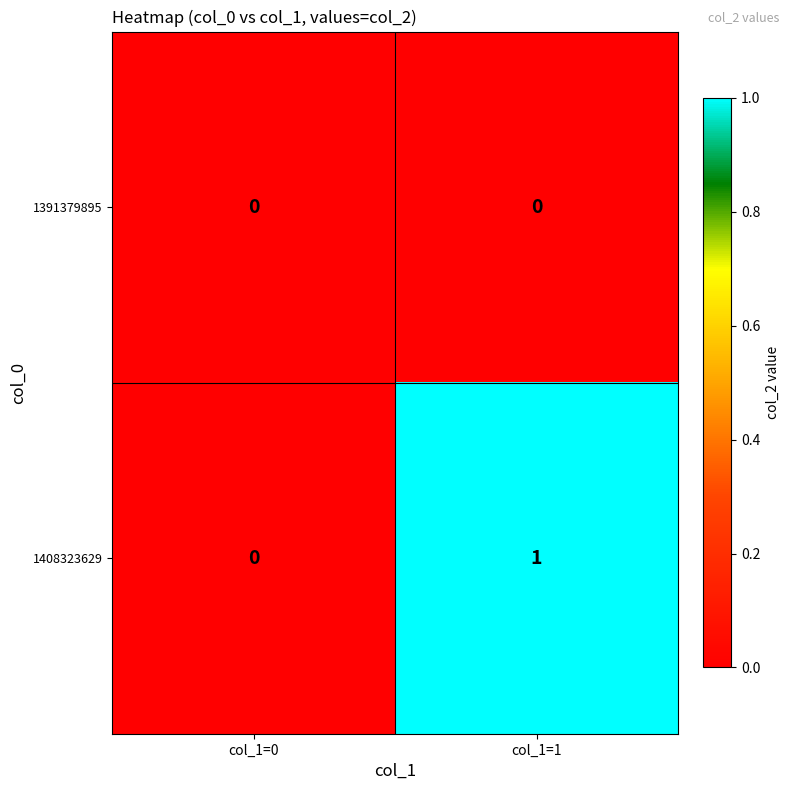

Between col_1=0 and col_1=1, which series saw the biggest shift?

1408323629